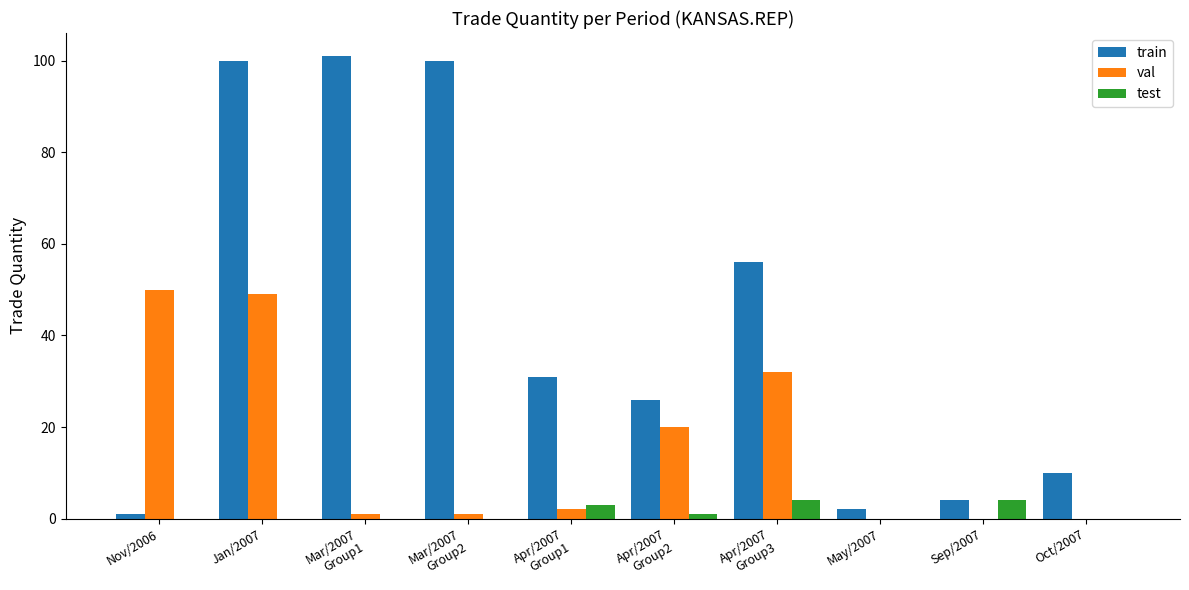

Count the number of data series in this chart.

3